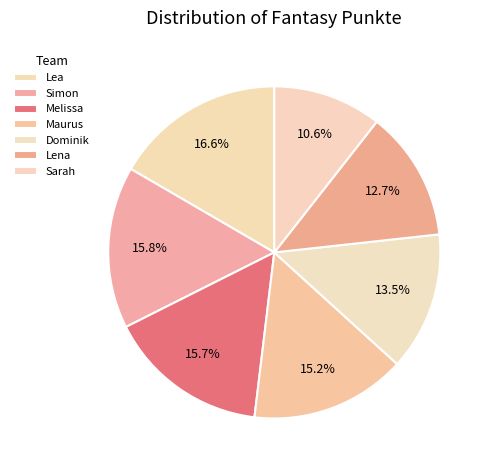

Between Maurus and Melissa, which is larger?

Melissa